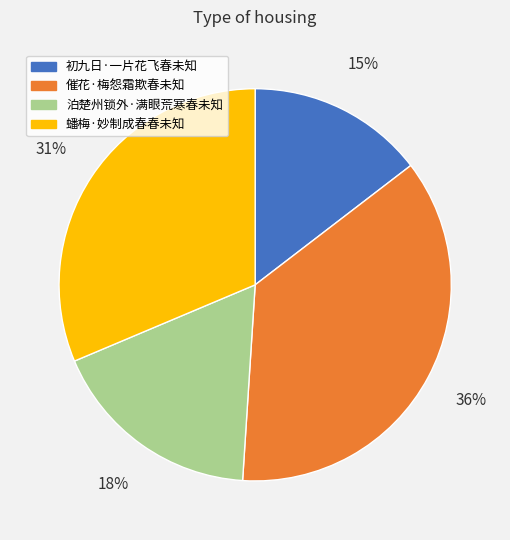

To the nearest percent, what percentage of the pie is 泊楚州锁外·满眼荒寒春未知?

18%